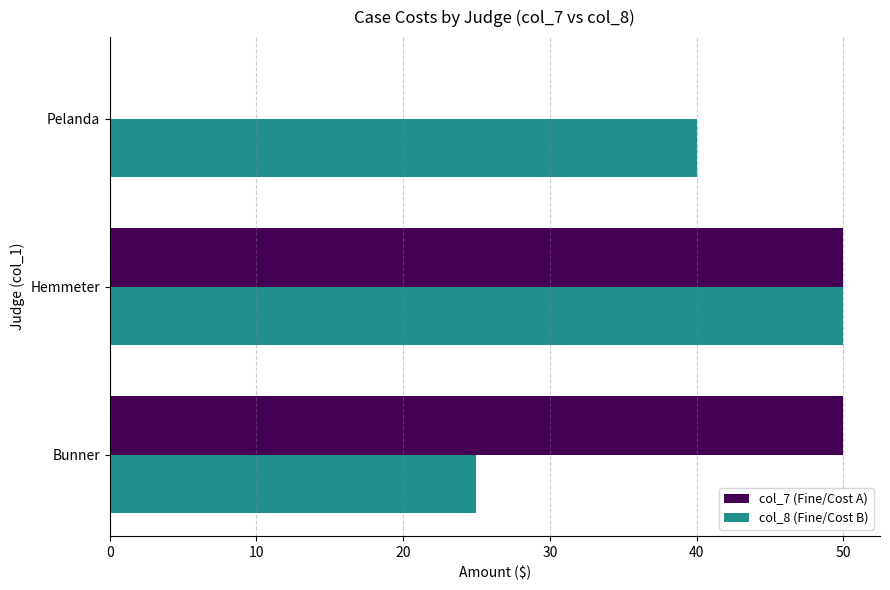

The value of col_8 (Fine/Cost B) at Hemmeter is 50. True or false?

True